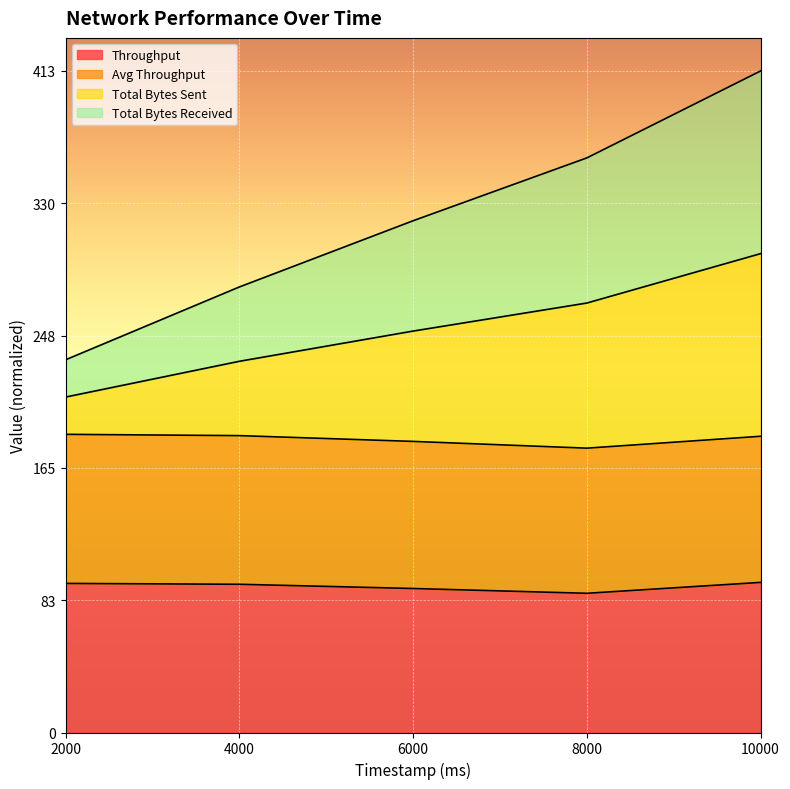

The Throughput series shows 89.9 at 6000. True or false?

True